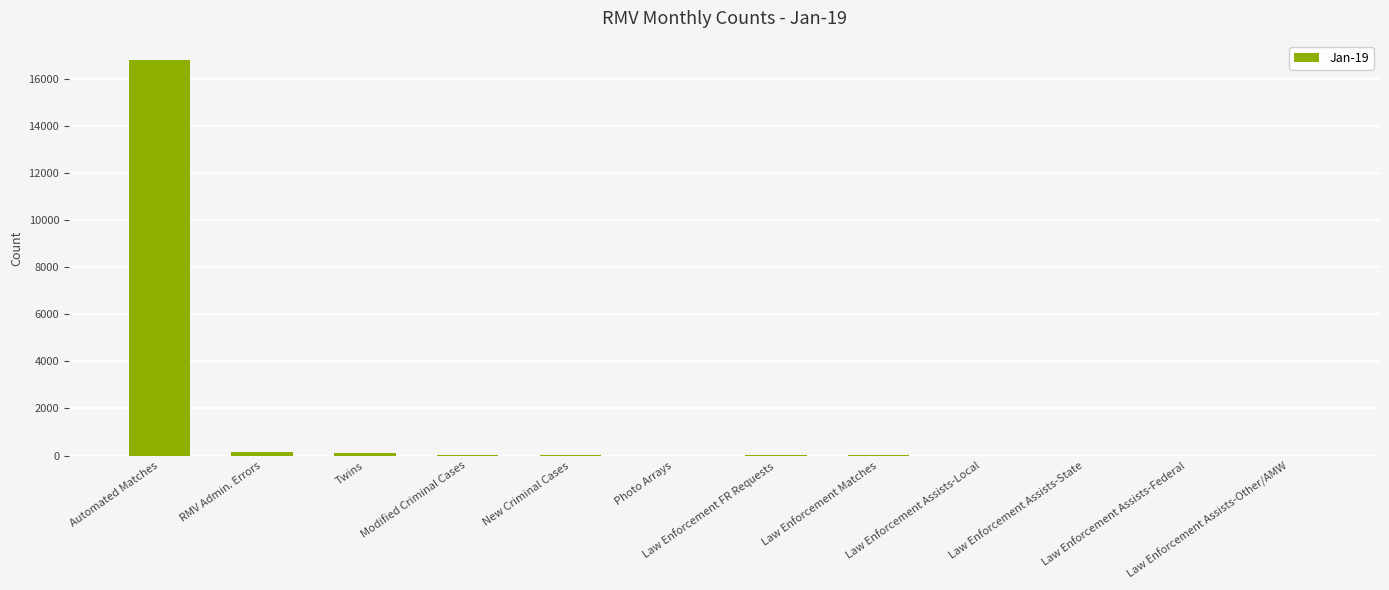

At which category does the chart reach its peak across all series?

Automated Matches